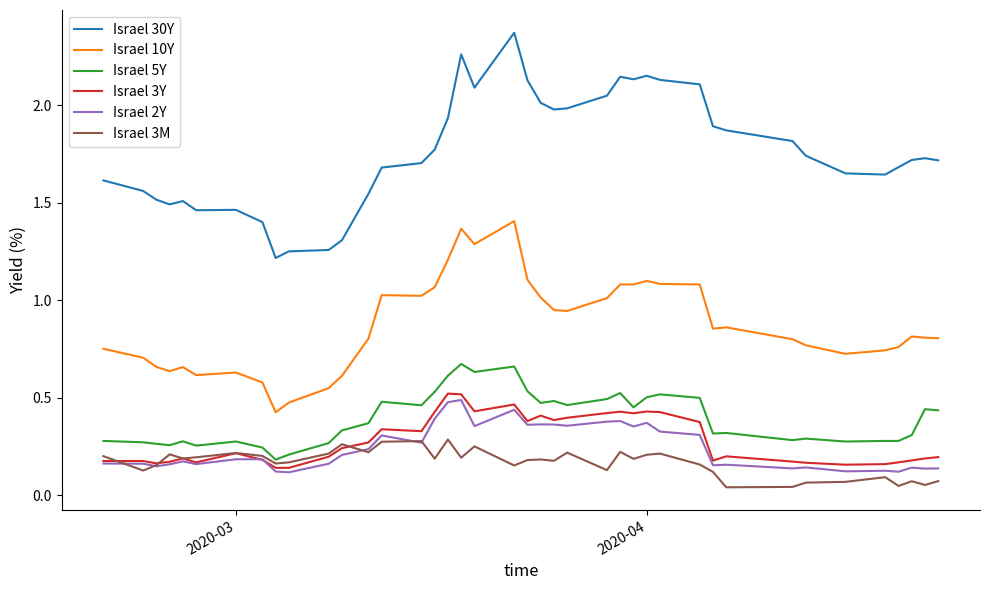

True or false: Israel 10Y and Israel 3M intersect in this chart.

False